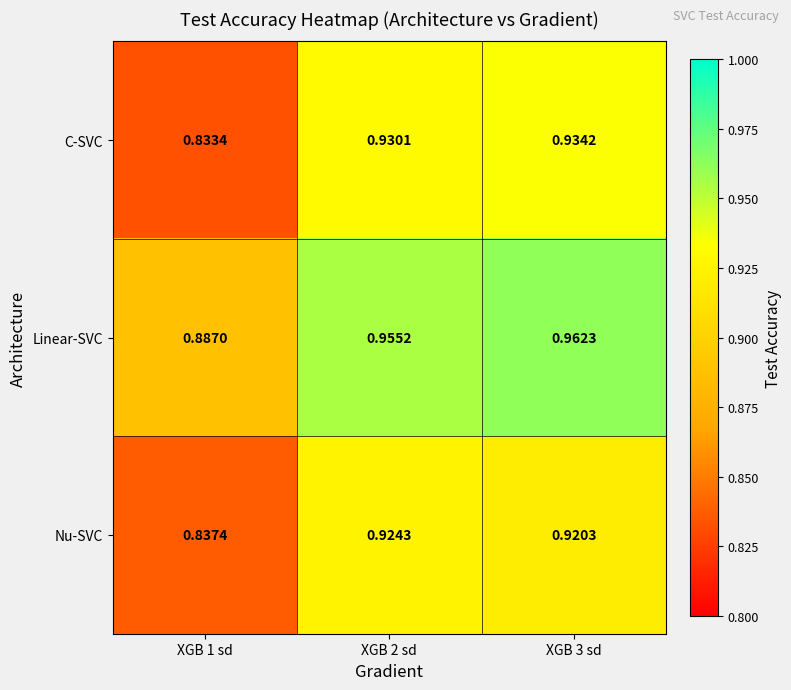

Is the value of Linear-SVC at XGB 3 sd greater than the value of Nu-SVC at XGB 3 sd?

Yes